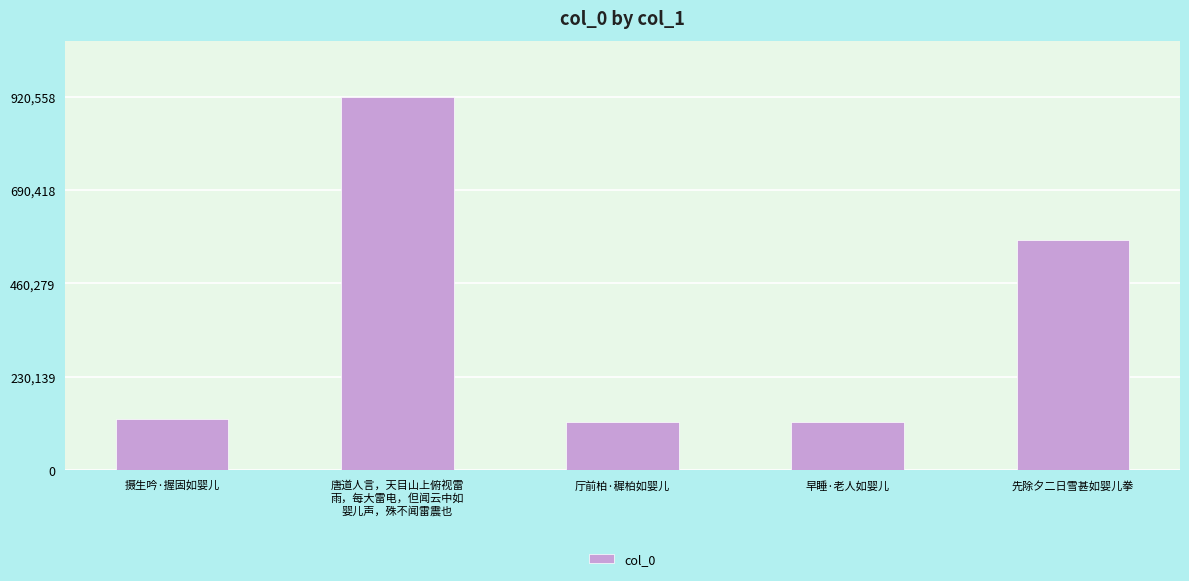

Is it true that the value at 厅前柏·穉柏如婴儿 is 119150?

True